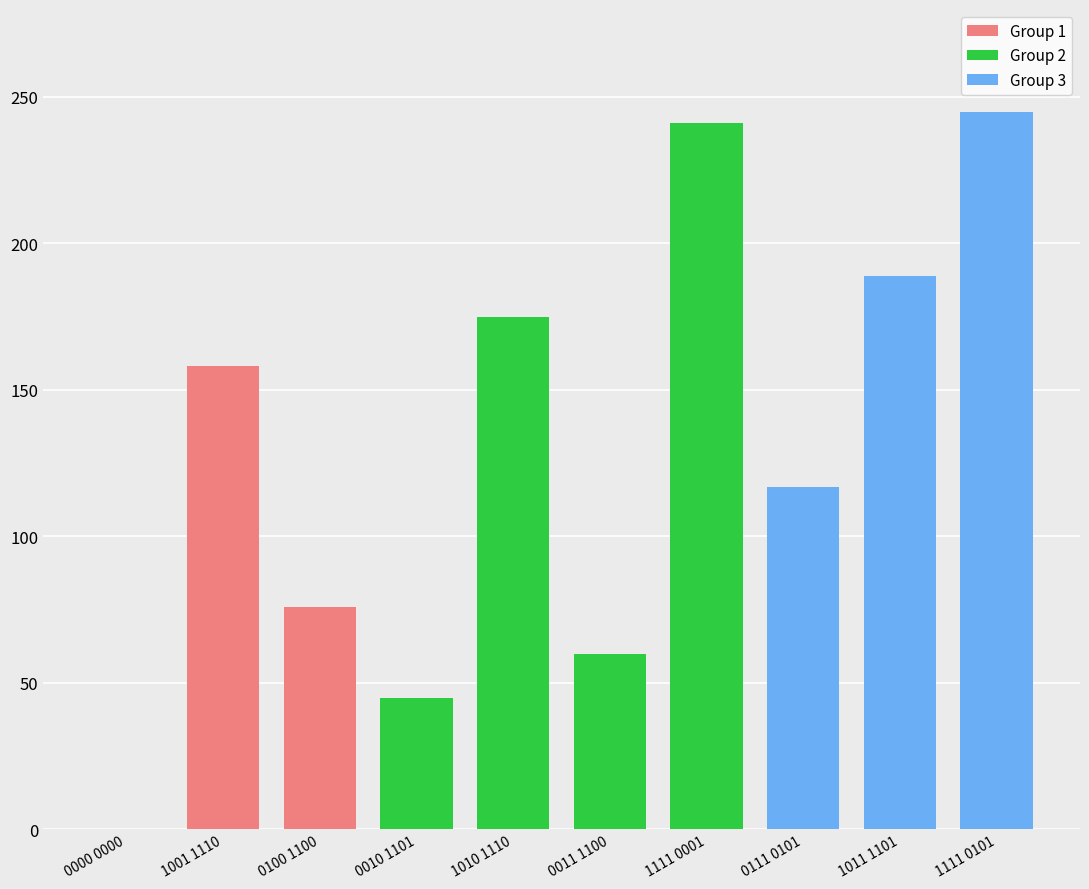

Is it true that the value at 1001 1110 is 266?

False